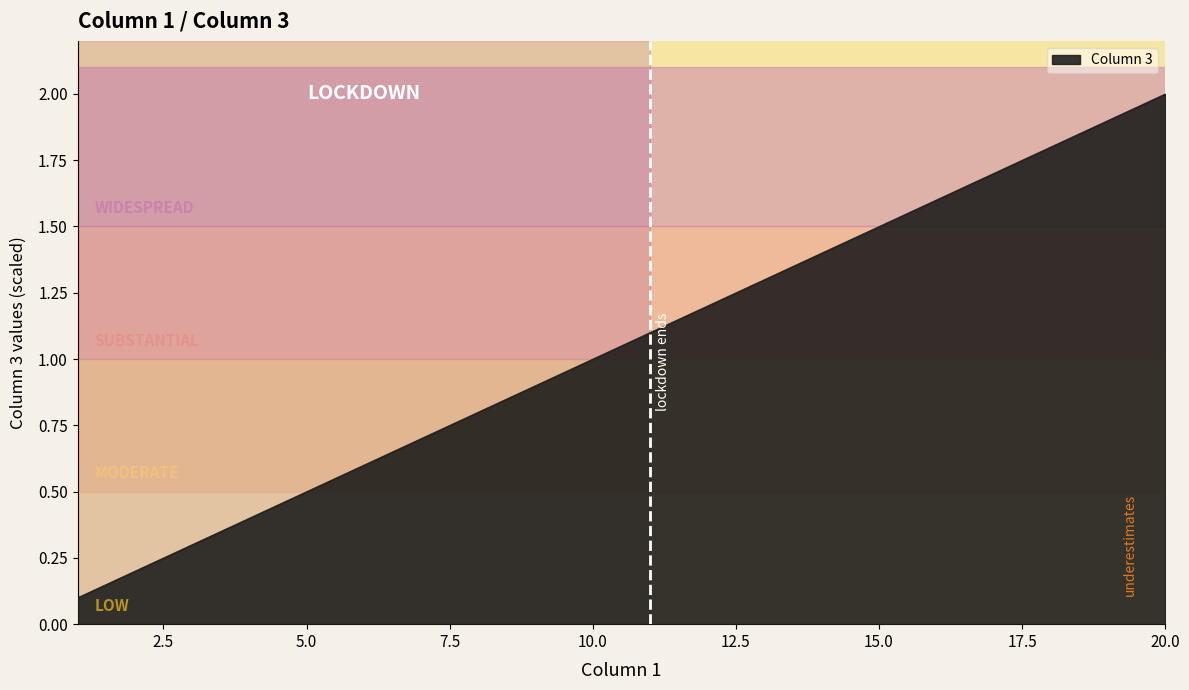

What is the smallest value displayed?

0.1